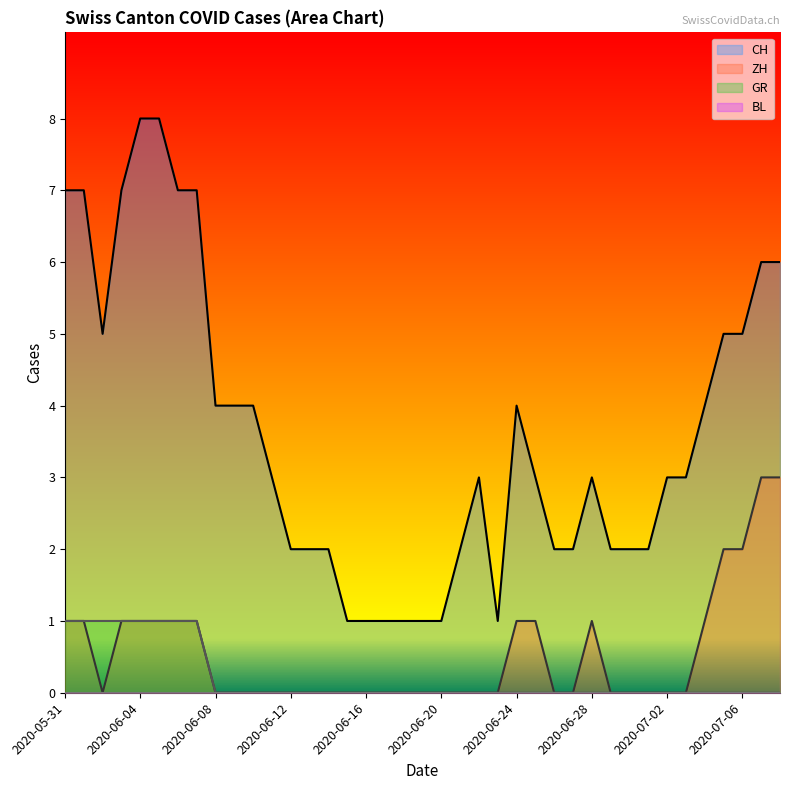

Reading left to right, list all the values displayed in this chart.

CH: 7	7	5	7	8	8	7	7	4	4	4	3	2	2	2	1	1	1	1	1	1	2	3	1	4	3	2	2	3	2	2	2	3	3	4	5	5	6	6
ZH: 1	1	0	1	1	1	1	1	0	0	0	0	0	0	0	0	0	0	0	0	0	0	0	0	1	1	0	0	1	0	0	0	0	0	1	2	2	3	3
GR: 1	1	1	1	1	1	1	1	0	0	0	0	0	0	0	0	0	0	0	0	0	0	0	0	0	0	0	0	0	0	0	0	0	0	0	0	0	0	0